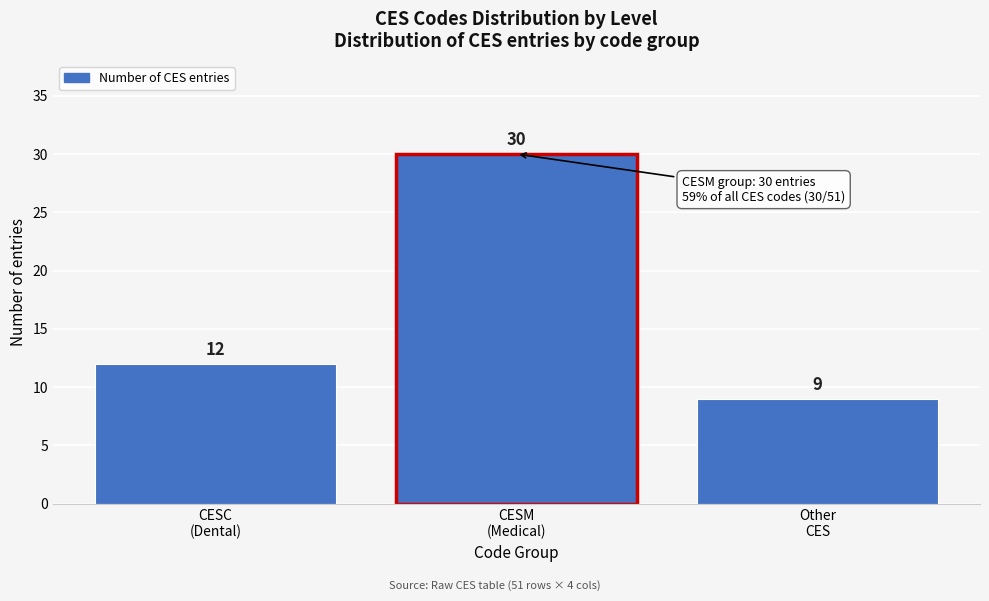

Reading left to right, list all the values displayed in this chart.

12	30	9